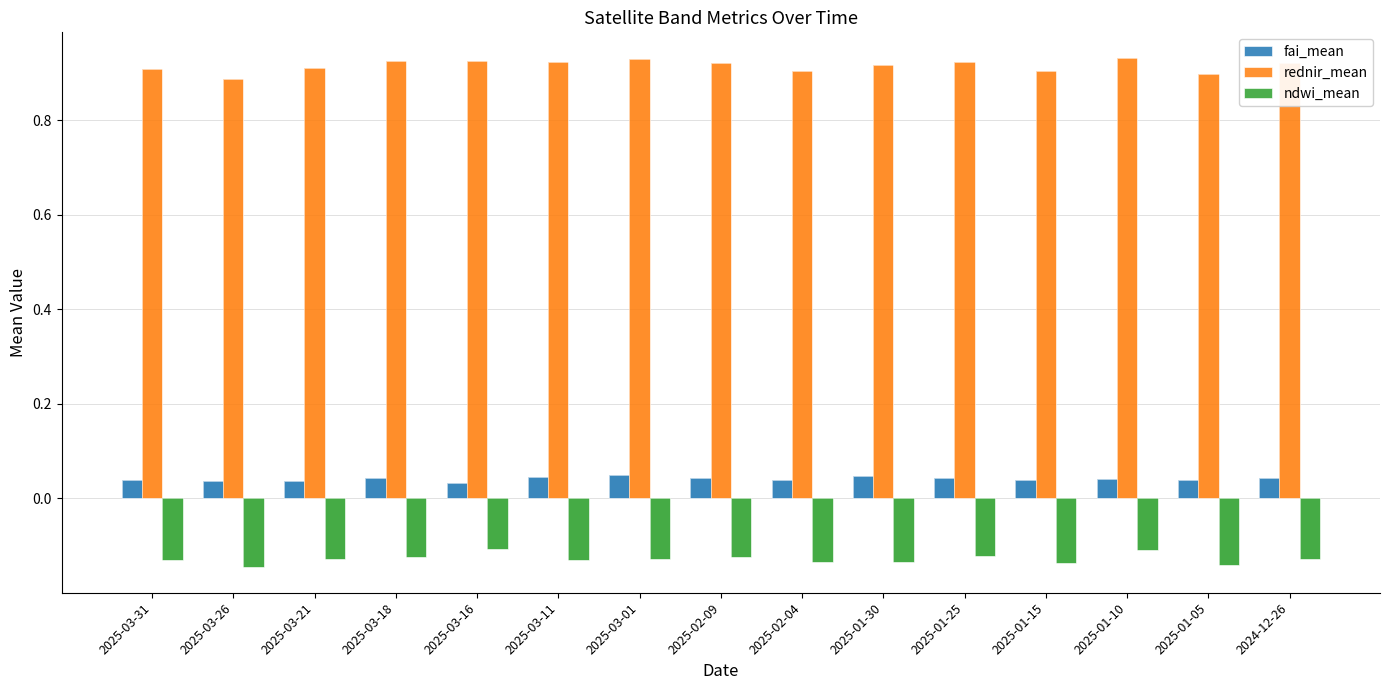

What is the average value of the rednir_mean series?

0.9